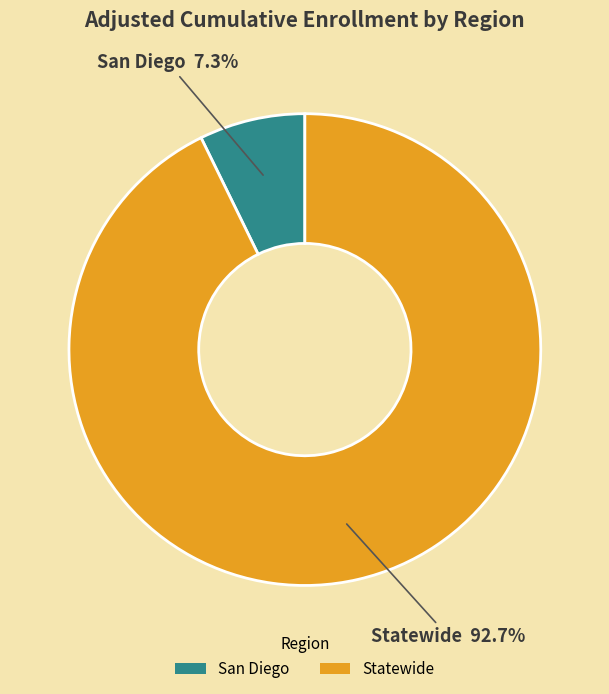

Does San Diego account for over 50% of the chart?

No